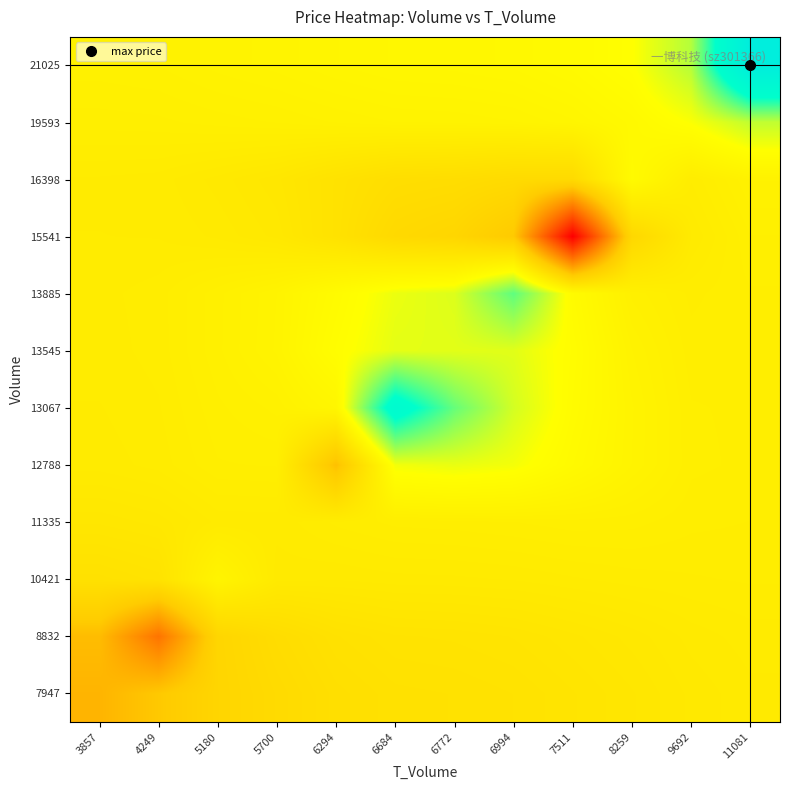

At 9692, list the series in order from largest to smallest.

21025, 19593, 12788, 13067, 13545, 11335, 13885, 16398, 10421, 15541, 8832, 7947